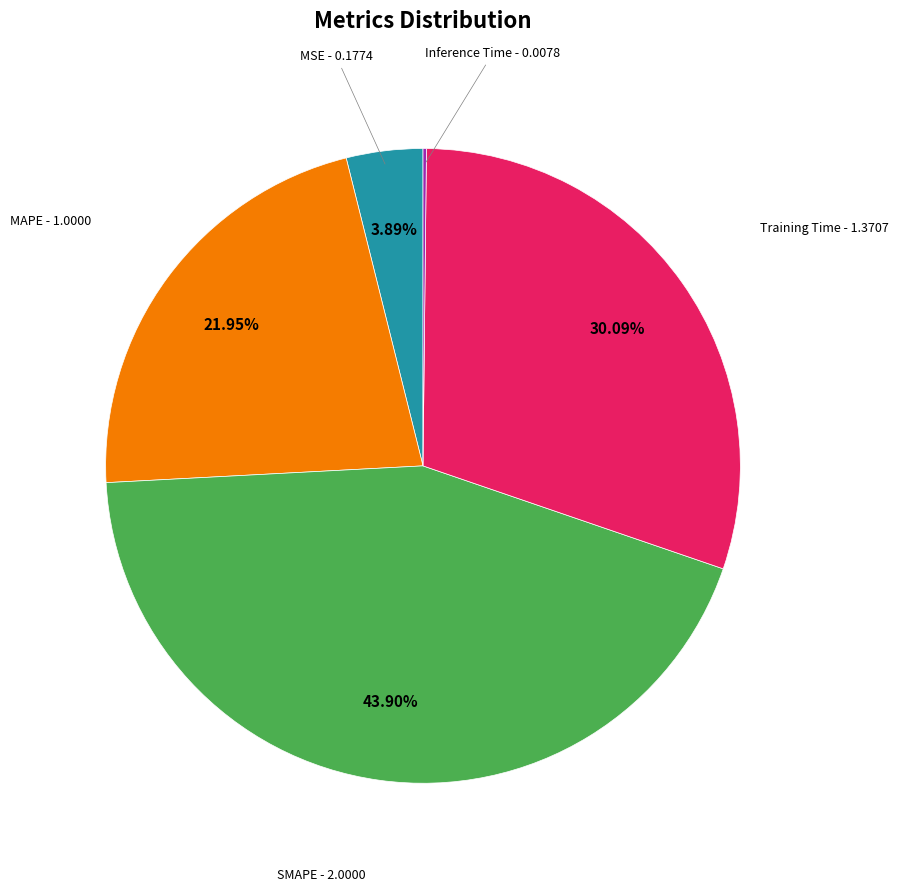

To the nearest percent, what is the difference between the largest and smallest slice percentages?

44%